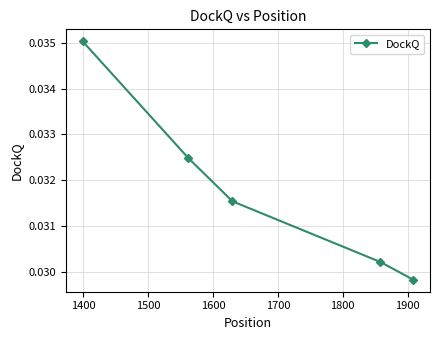

How many values are between 0 and 1?

5